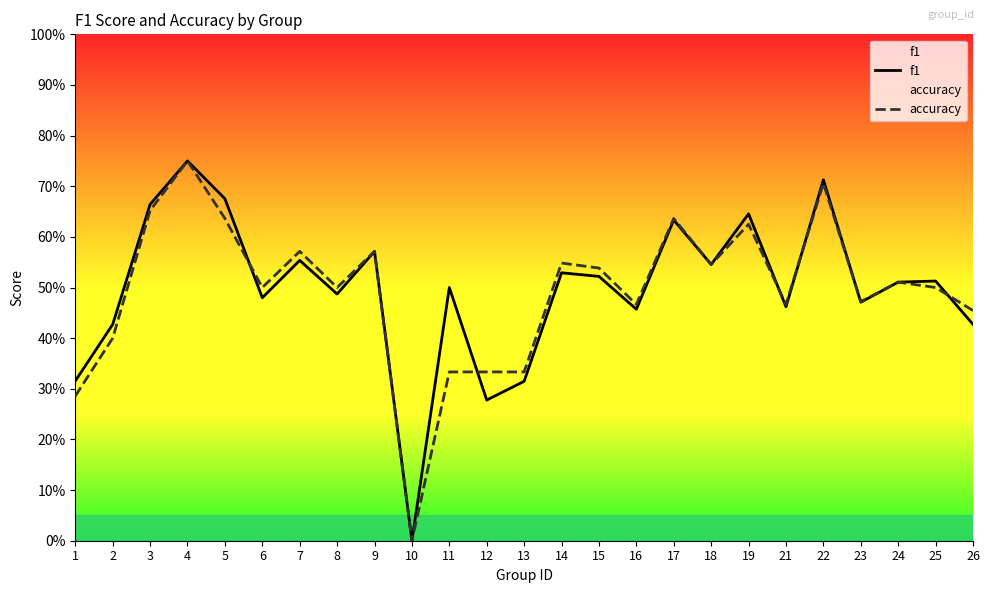

True or false: f1 has a value of 0.3 at 1.

True